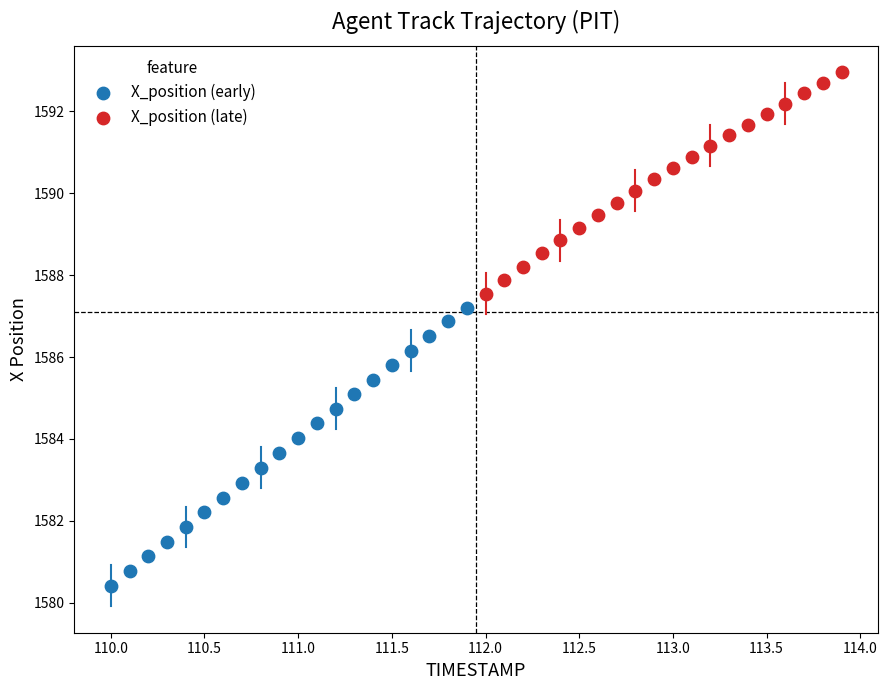

Which series reaches the maximum Y coordinate?

X_position (late)